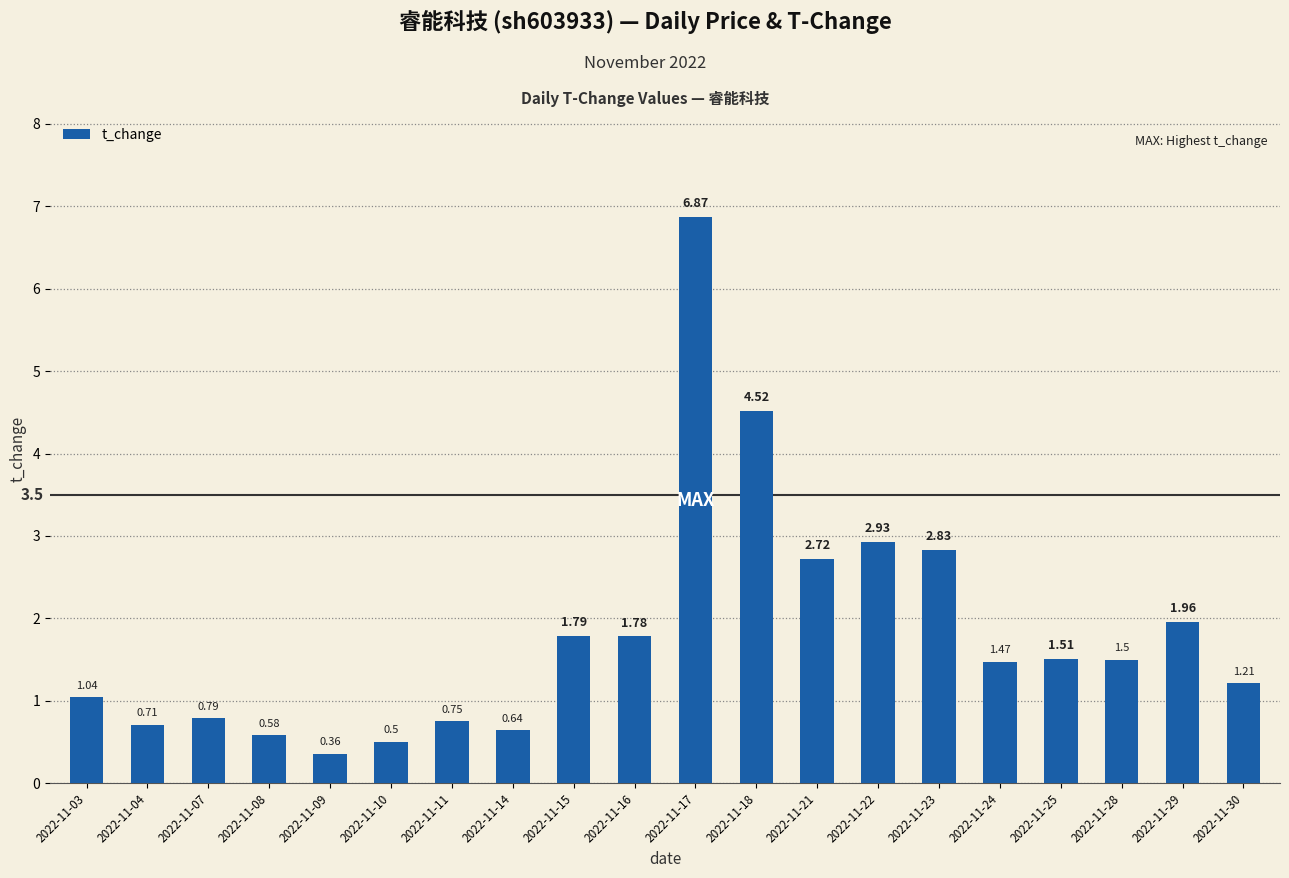

How many values exceed 1?

13